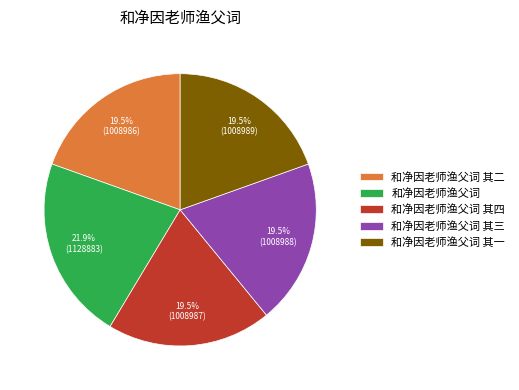

How many segments does this pie chart have?

5